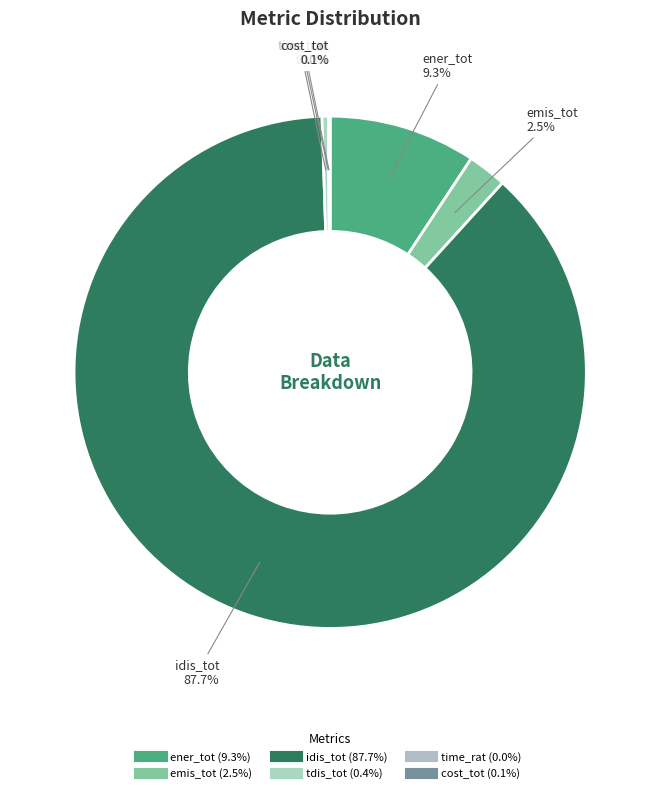

Which slice is the smallest?

time_rat